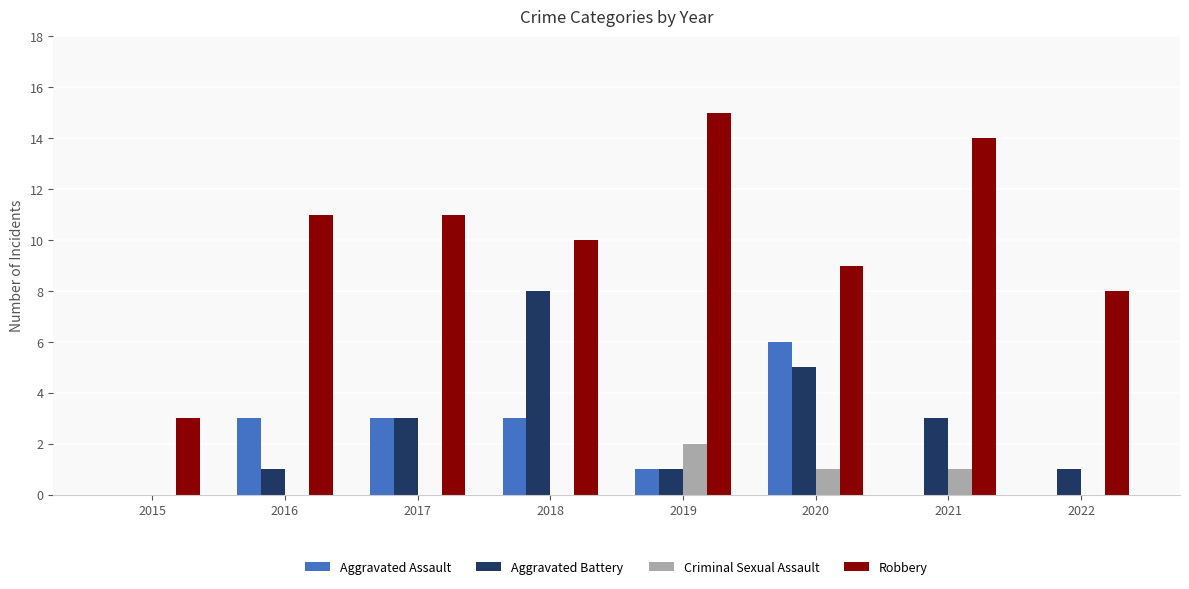

What is the sum of all Aggravated Battery values?

22